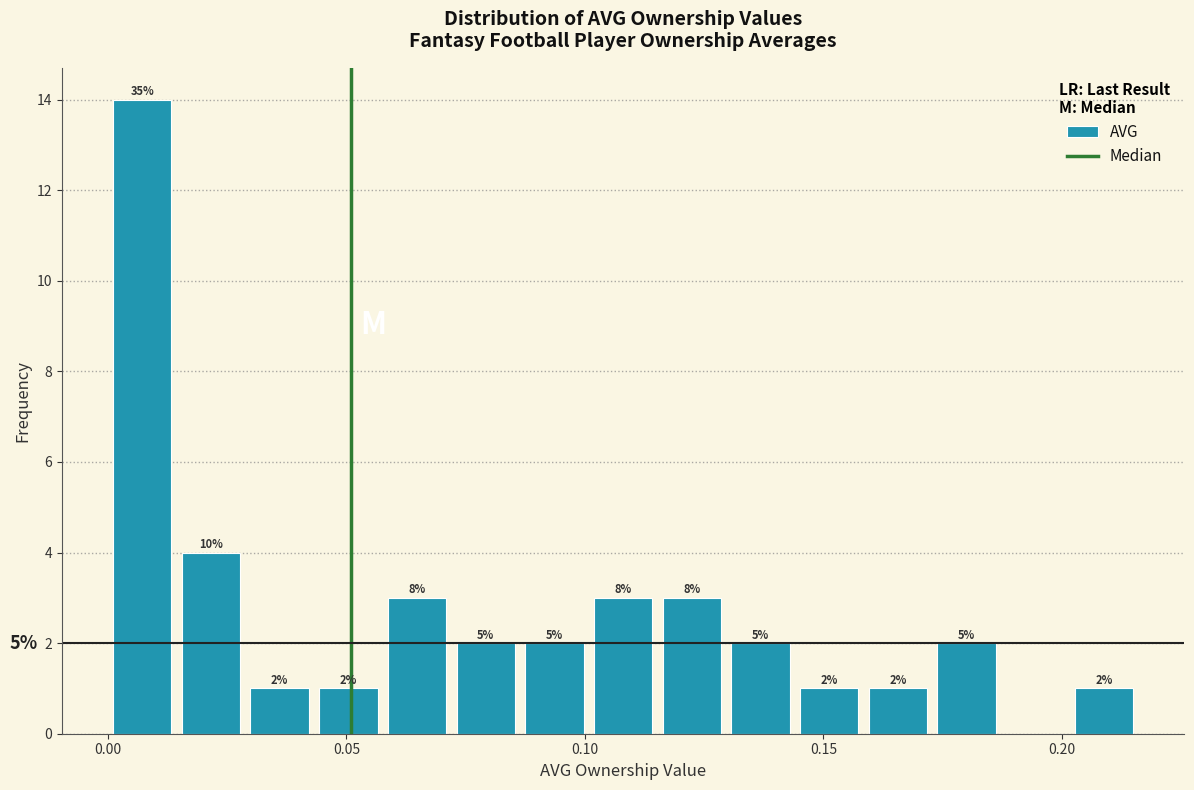

Read against the x-axis, roughly where is the centre of the tallest bar?

0.005